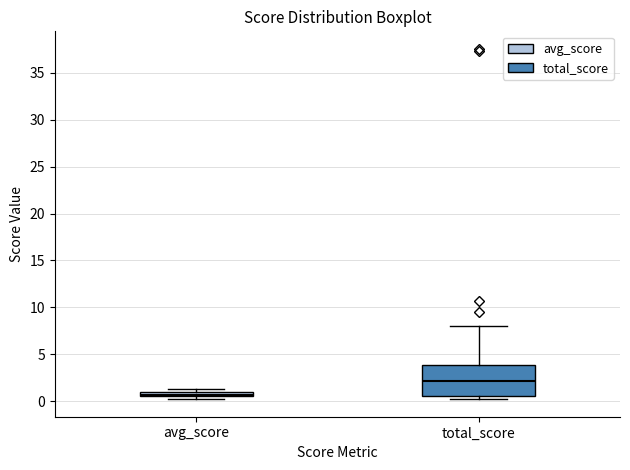

Where is the upper edge of the box for total_score on the y-axis? The values are not printed on the chart, so give them approximately, as read against the axis.

4.0